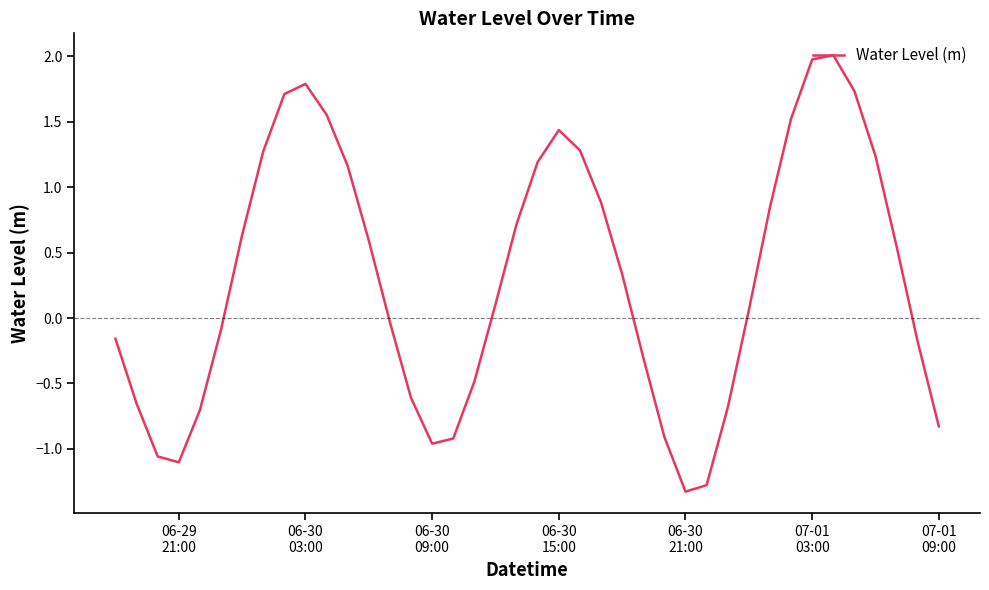

What is the average value?

0.3